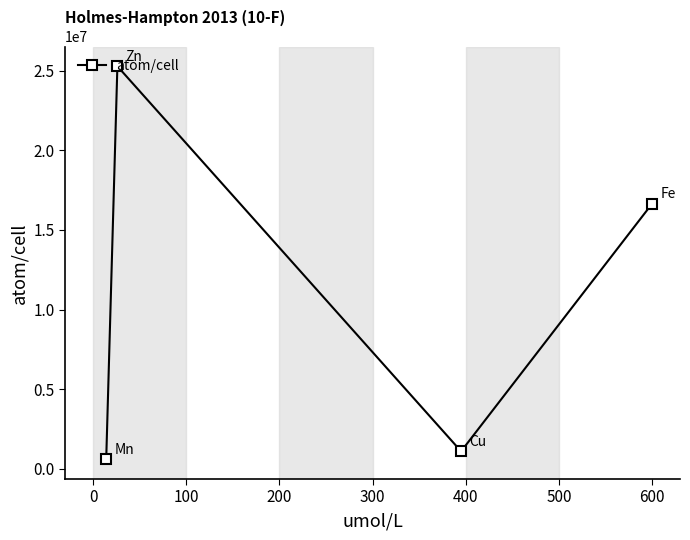

What is the difference between the maximum and minimum values?

24694040.0